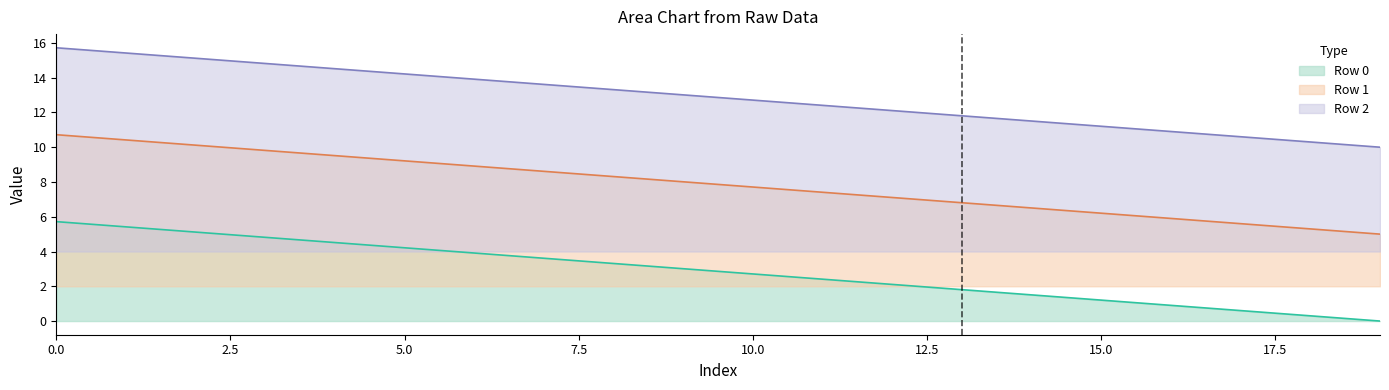

What is the greatest value displayed?

15.7